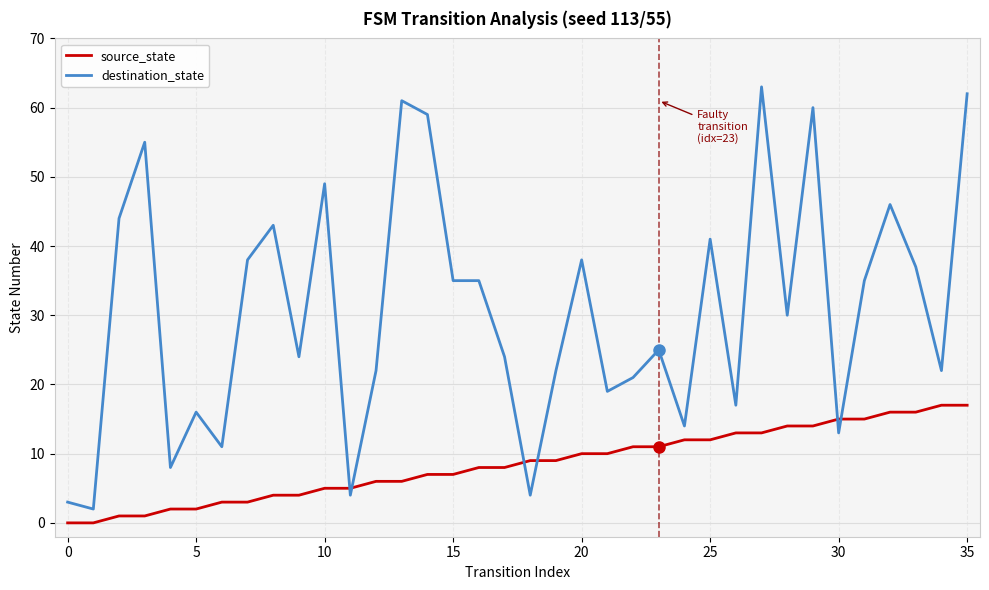

Rank the series by their maximum value, from highest to lowest.

destination_state, source_state